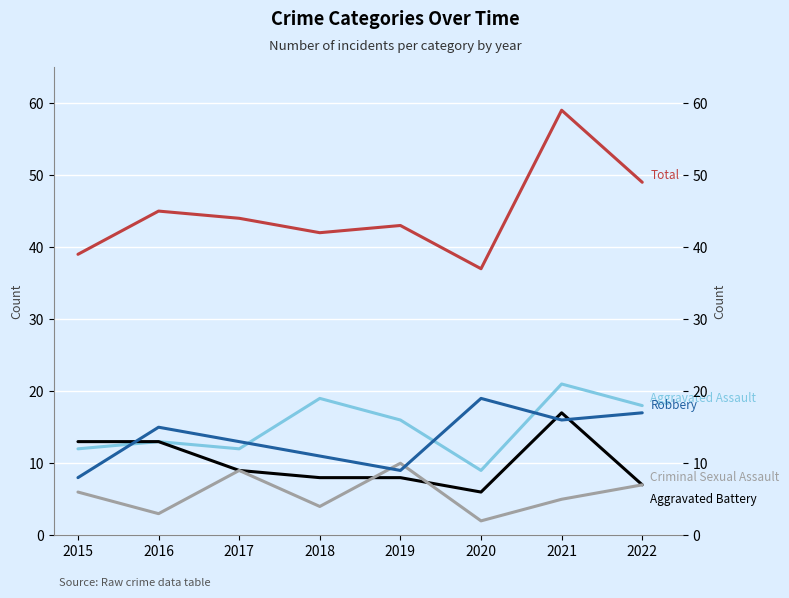

Rank the series by their maximum value, from highest to lowest.

Total, Aggravated Assault, Robbery, Aggravated Battery, Criminal Sexual Assault